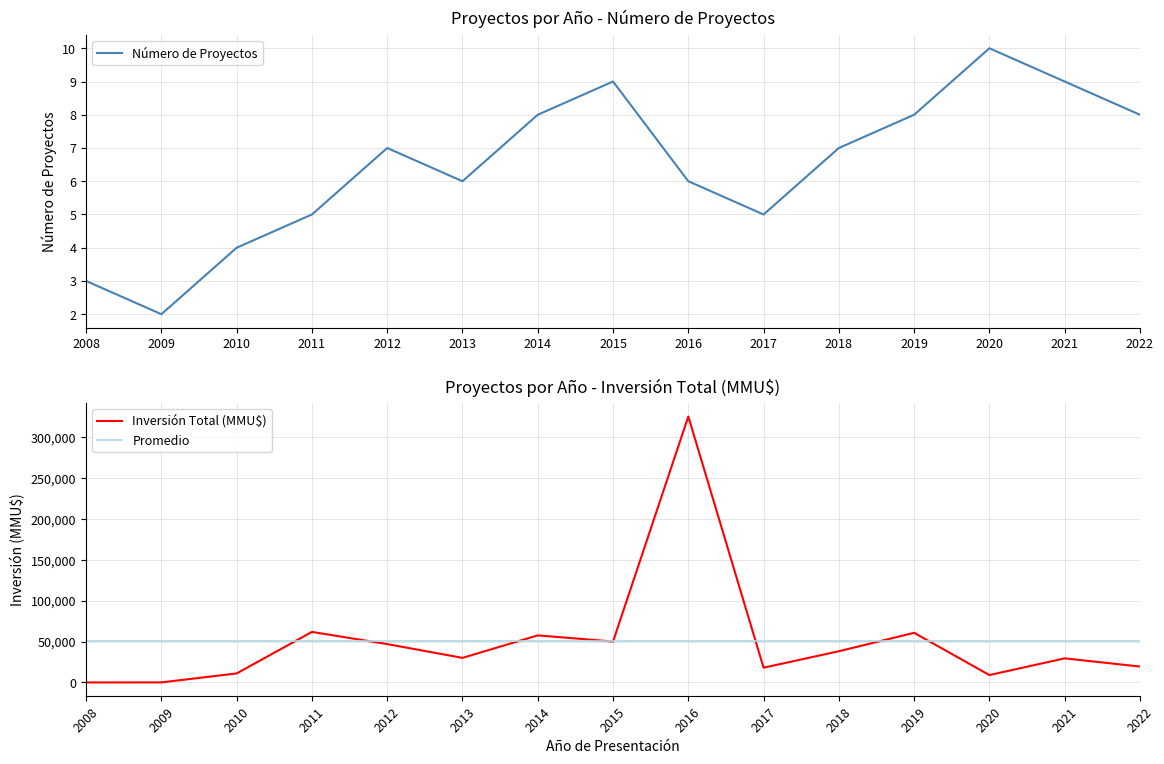

What is the value of the Número de Proyectos point at the 12th from the left?

8.0